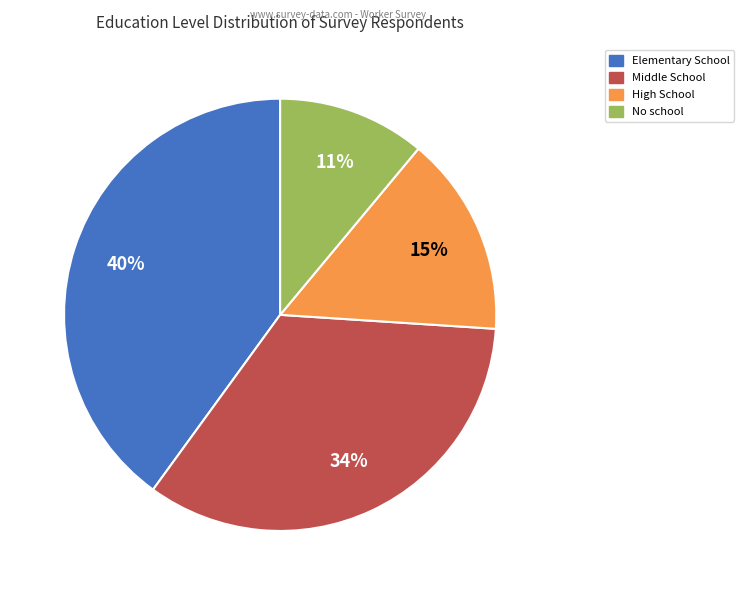

The Middle School slice represents 34% of the pie. True or false?

True